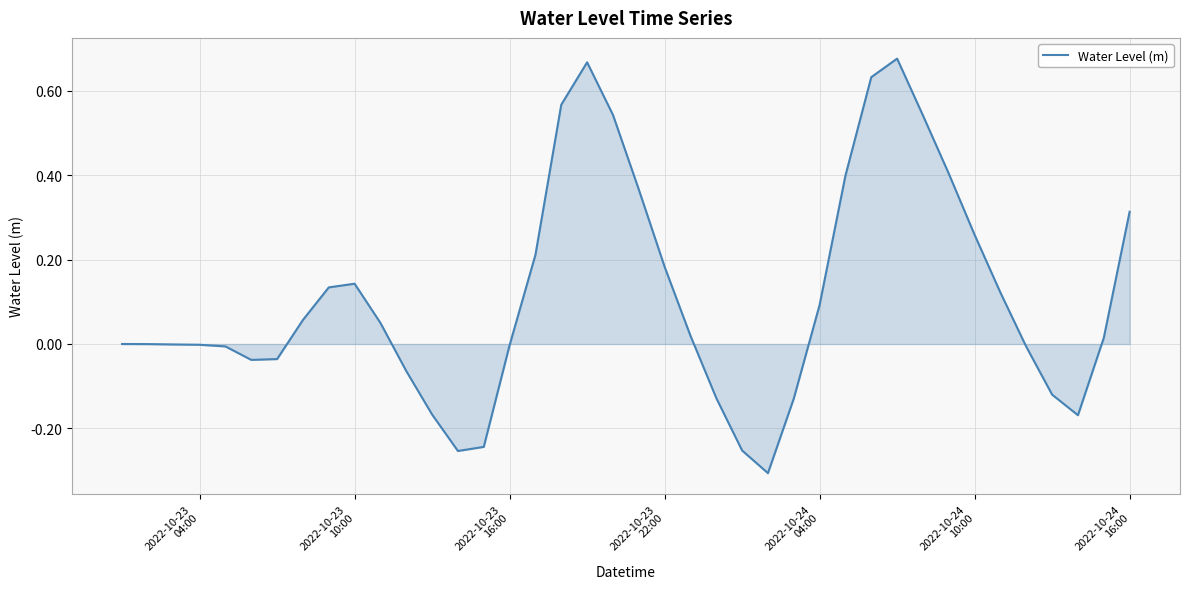

What is the difference between the maximum and minimum values?

1.0